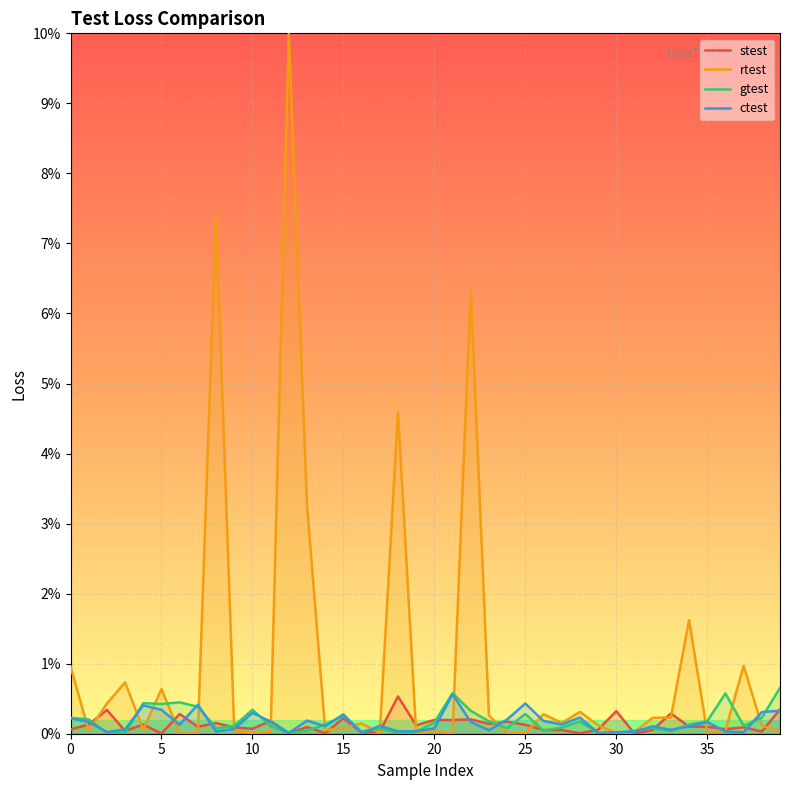

Which series has the largest total across all categories?

rtest